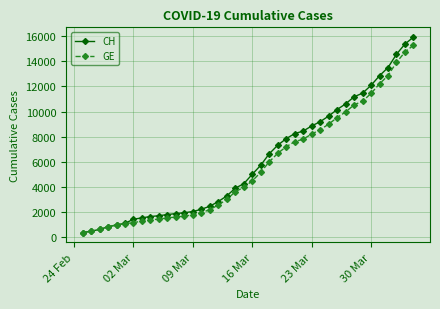

What is the lowest value of the GE series?

375